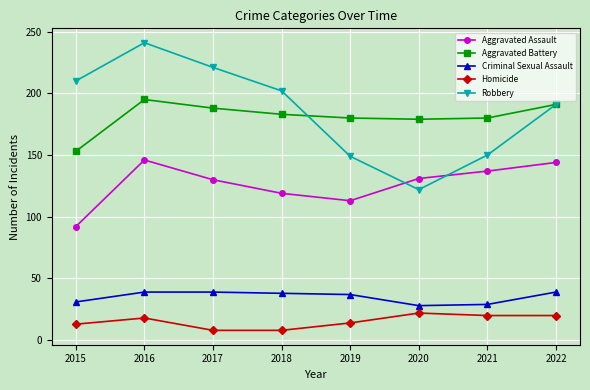

What is the difference between the Aggravated Assault values at 2021 and 2016?

9